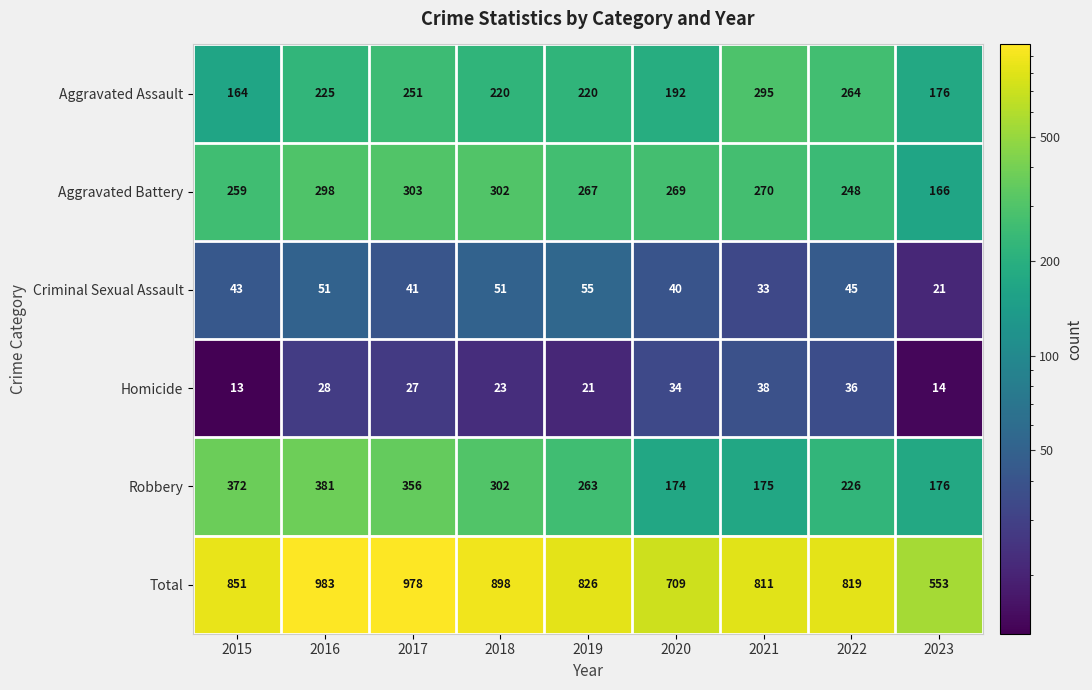

Rank the series by their maximum value, from lowest to highest.

Homicide, Criminal Sexual Assault, Aggravated Assault, Aggravated Battery, Robbery, Total